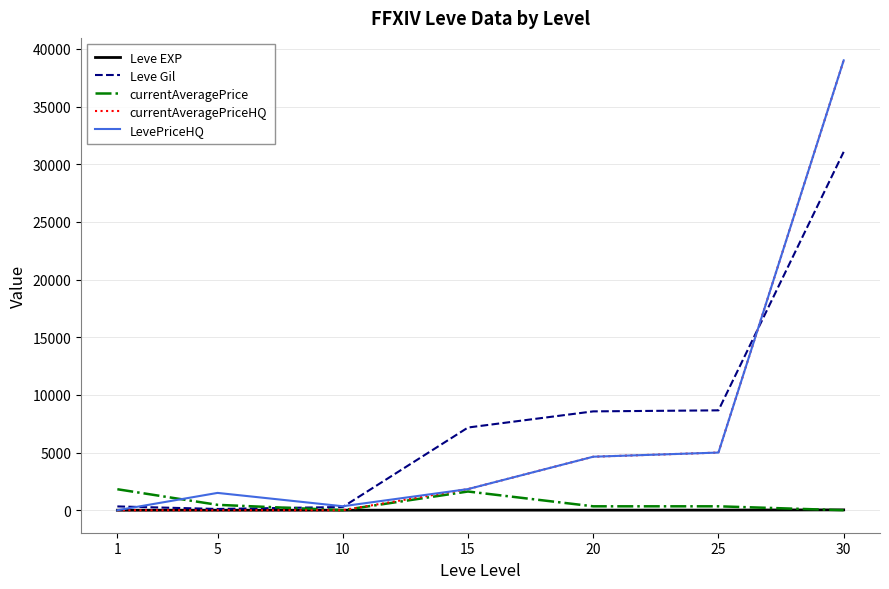

The value of LevePriceHQ at 30 is 64487. True or false?

False